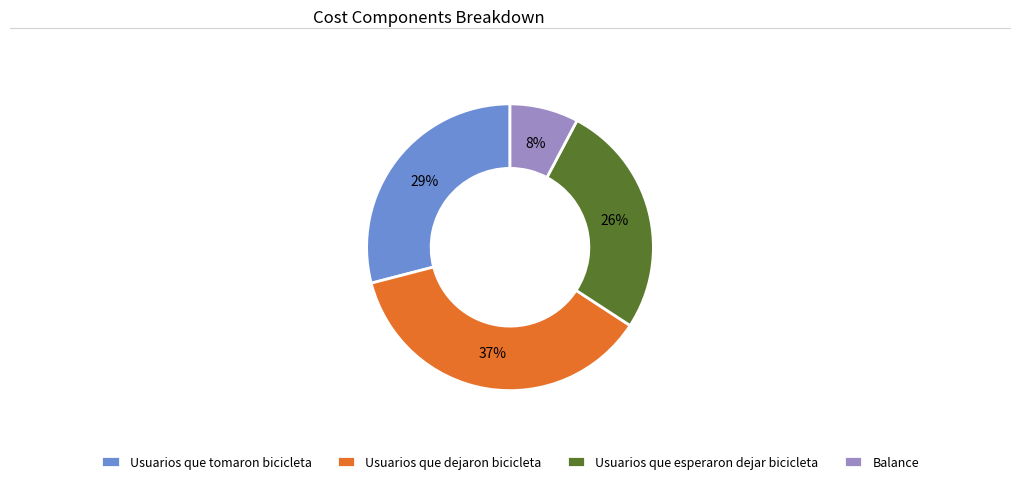

Combined, do Balance and Usuarios que tomaron bicicleta account for over 50%?

No